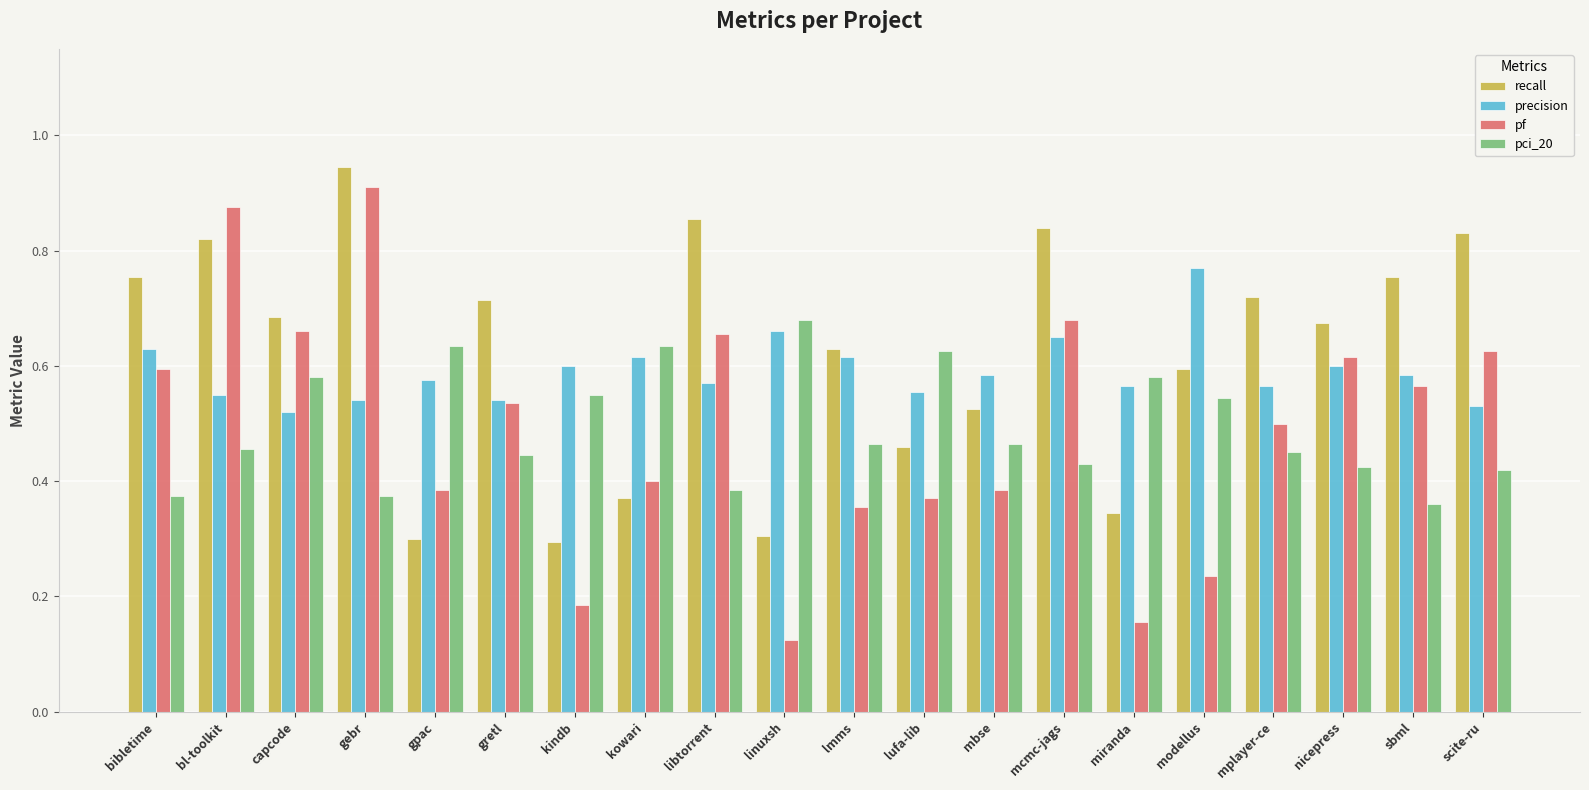

How many bars are there in each group?

4